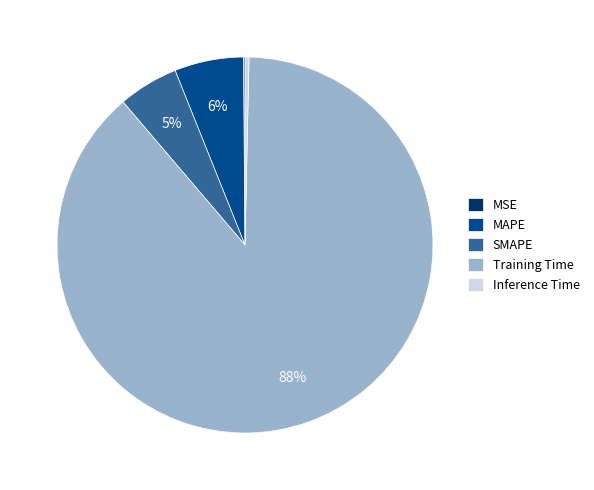

To the nearest percent, what is the combined percentage of Training Time and SMAPE?

94%